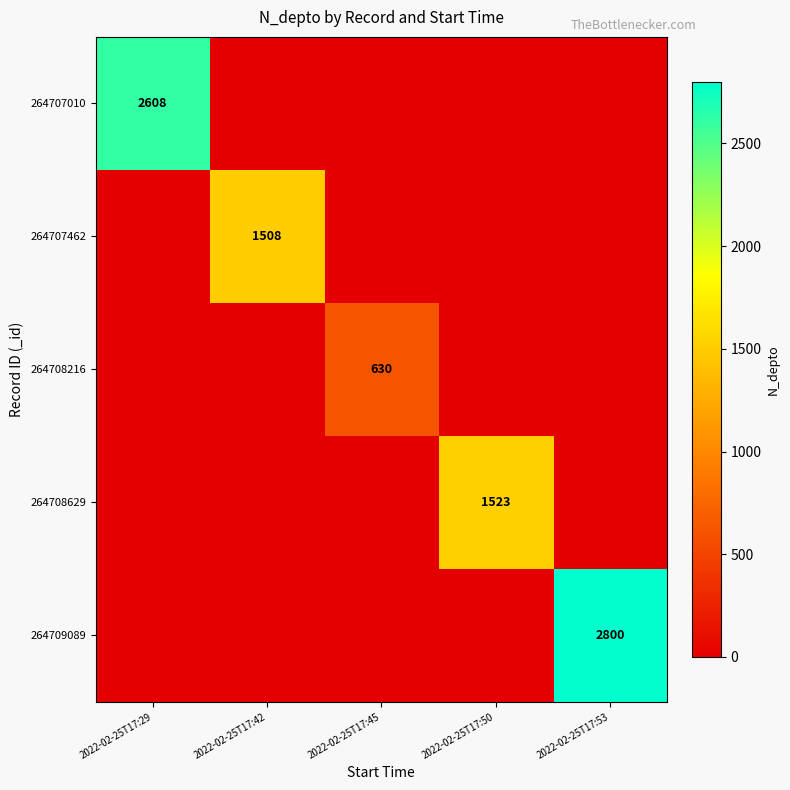

The 264708629 series shows 1523 at 2022-02-25T17:50. True or false?

True